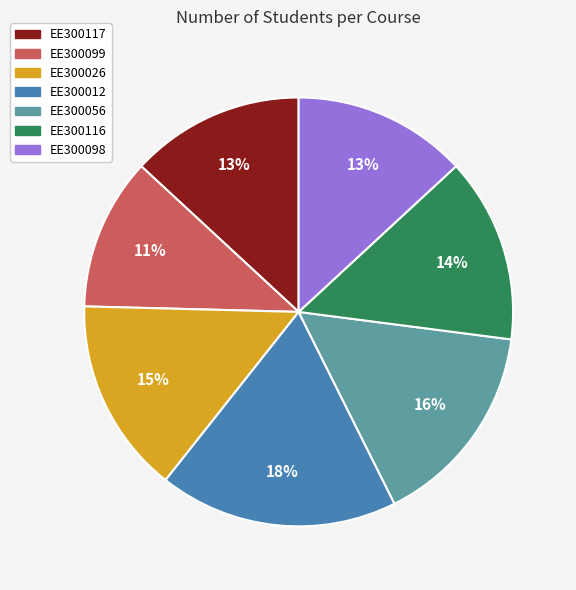

To the nearest percent, what is the difference between the EE300117 and EE300026 slice percentages?

2%